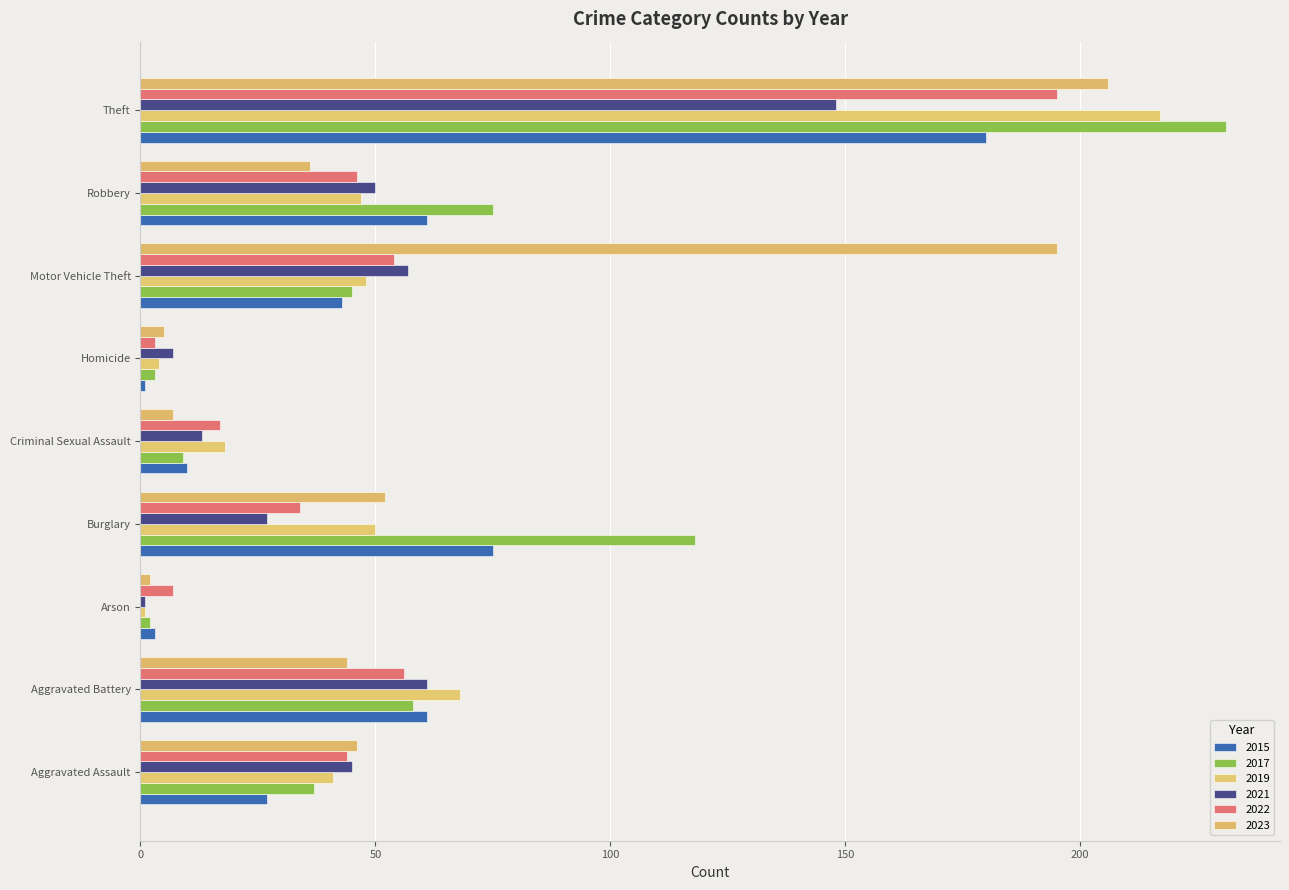

What is the label of the 7th bar from the left?

Motor Vehicle Theft